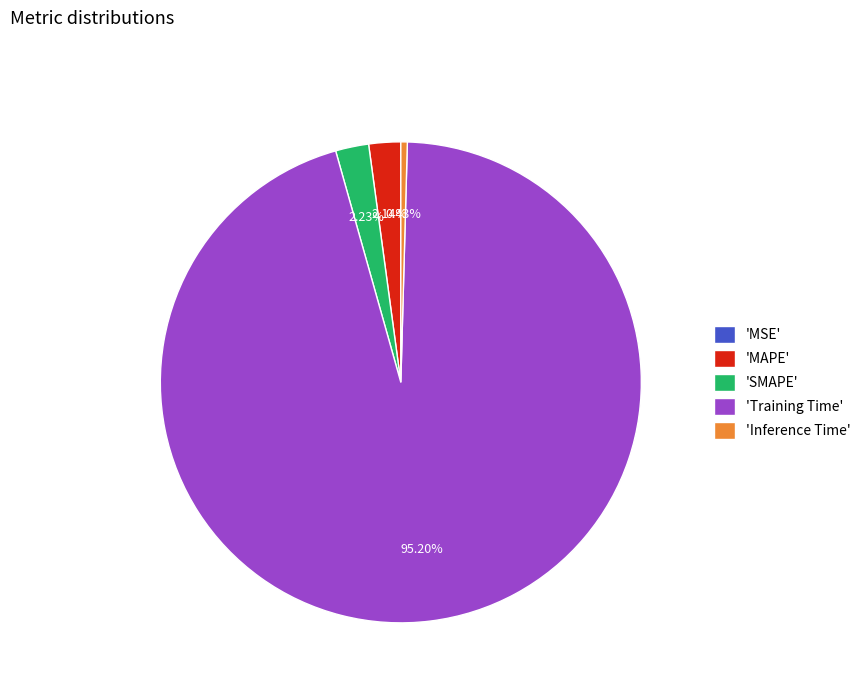

To the nearest percent, what is the average slice percentage?

20%